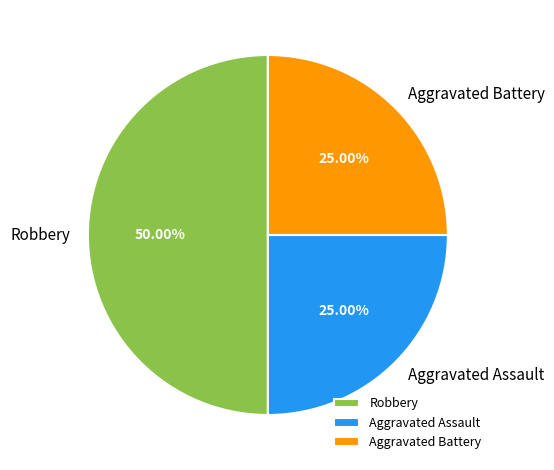

Is it true that Aggravated Battery is 25% of the pie?

True